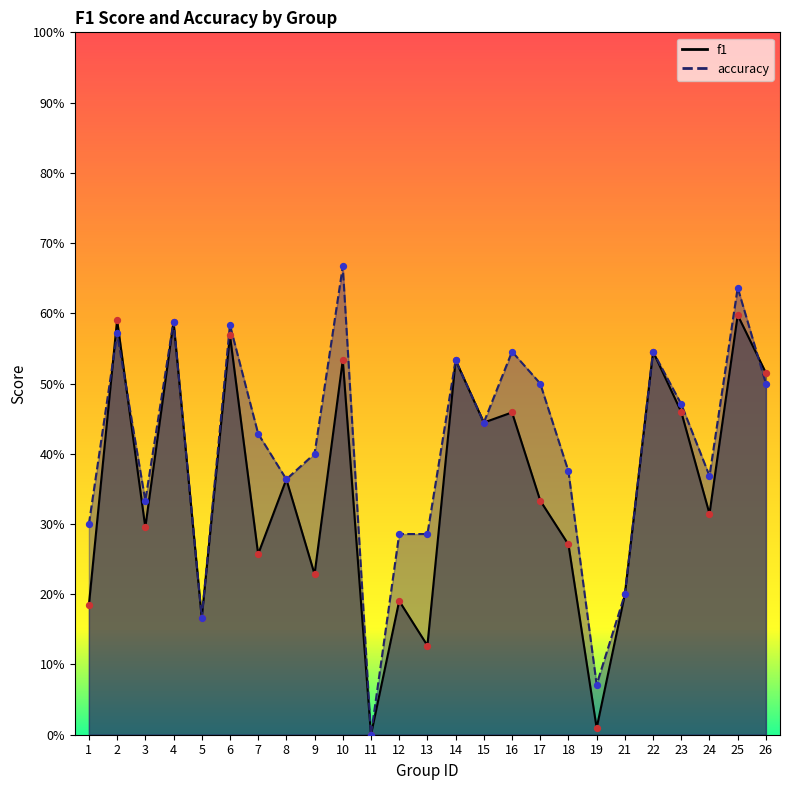

What are all the series names shown in the legend?

f1, accuracy